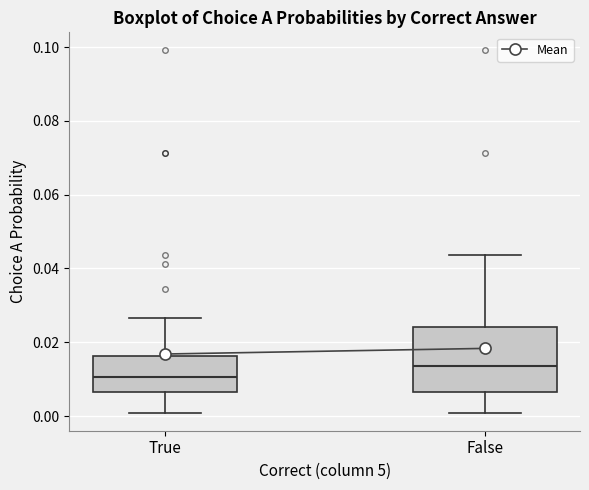

Reading left to right, transcribe this box plot: for each box, give where its median line is, the range the box spans, and where its two whiskers end, as read against the y-axis. The values are not printed on the chart, so give them approximately, as read against the axis.

True: median 0.010, box 0.006 to 0.016, whiskers 0.000 to 0.026
False: median 0.014, box 0.006 to 0.024, whiskers 0.000 to 0.044